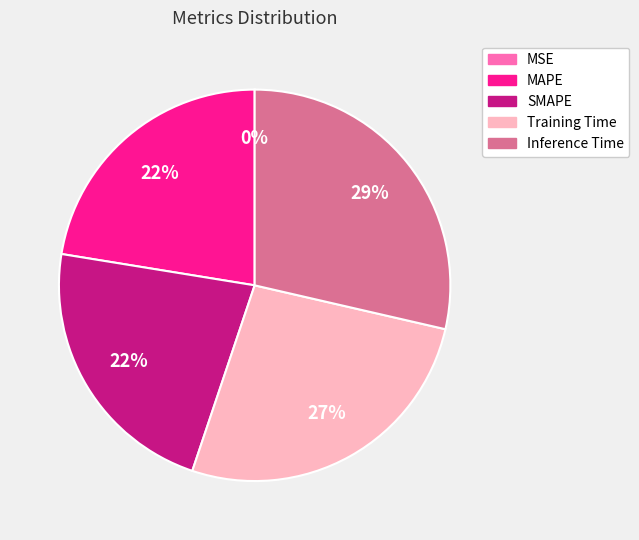

Combined, do Training Time and SMAPE account for over 50%?

No